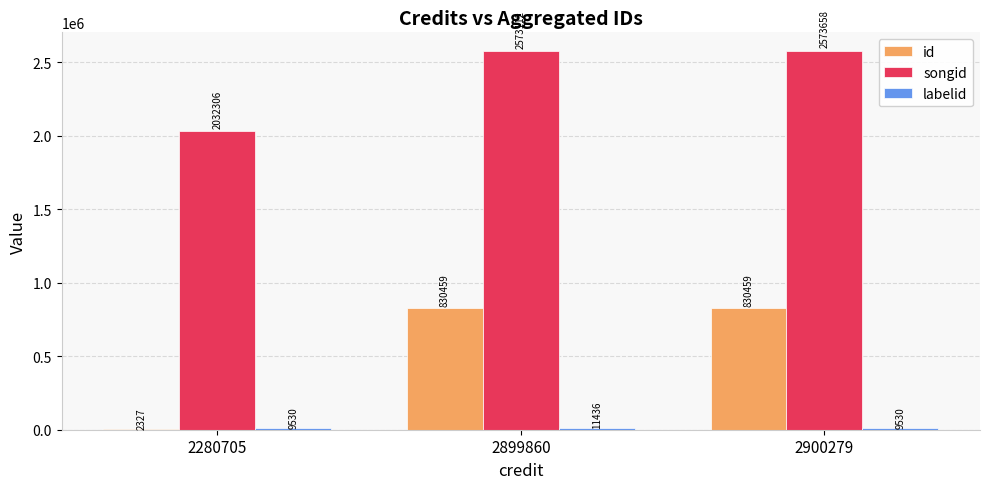

What is the maximum value for songid?

2573658